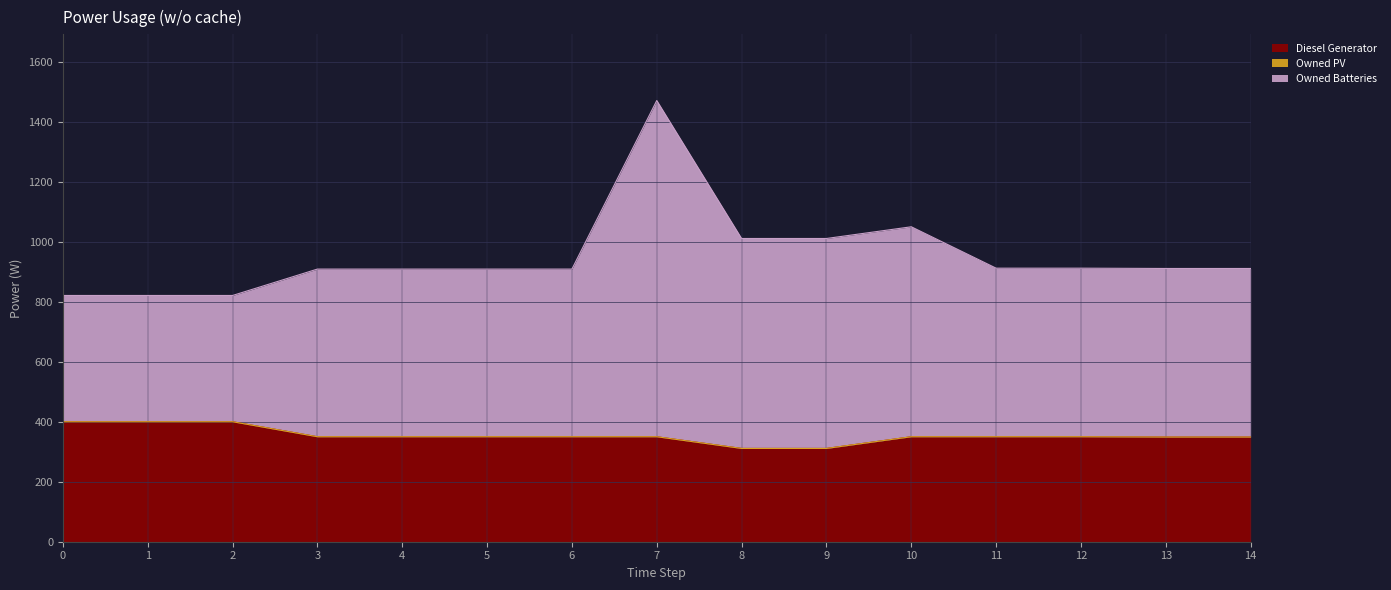

What is the difference between the maximum and minimum values in the Diesel Generator series?

89